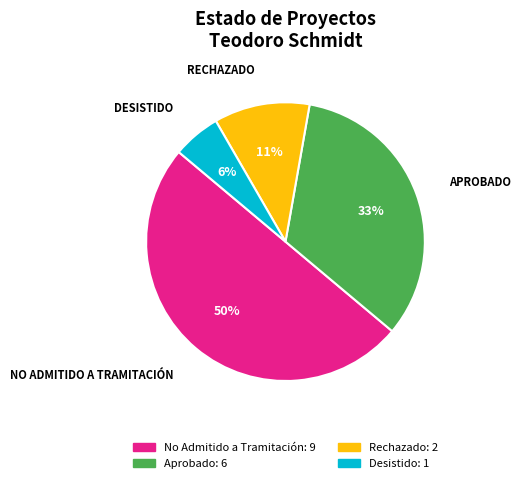

To the nearest percent, what is the difference between the largest and smallest slice percentages?

44%